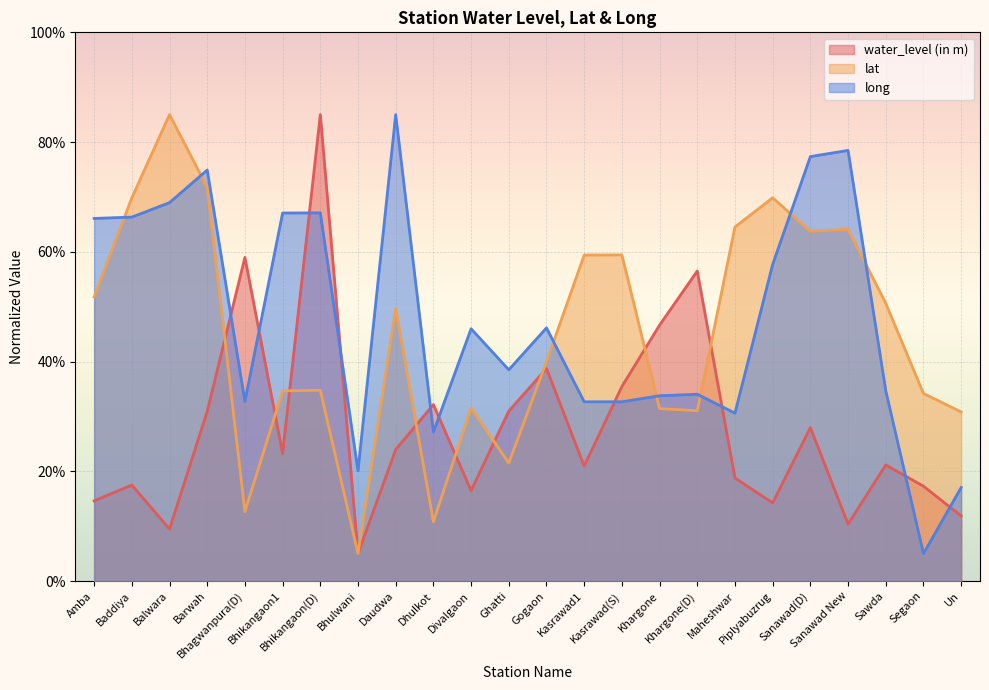

Which series has the largest total across all categories?

long